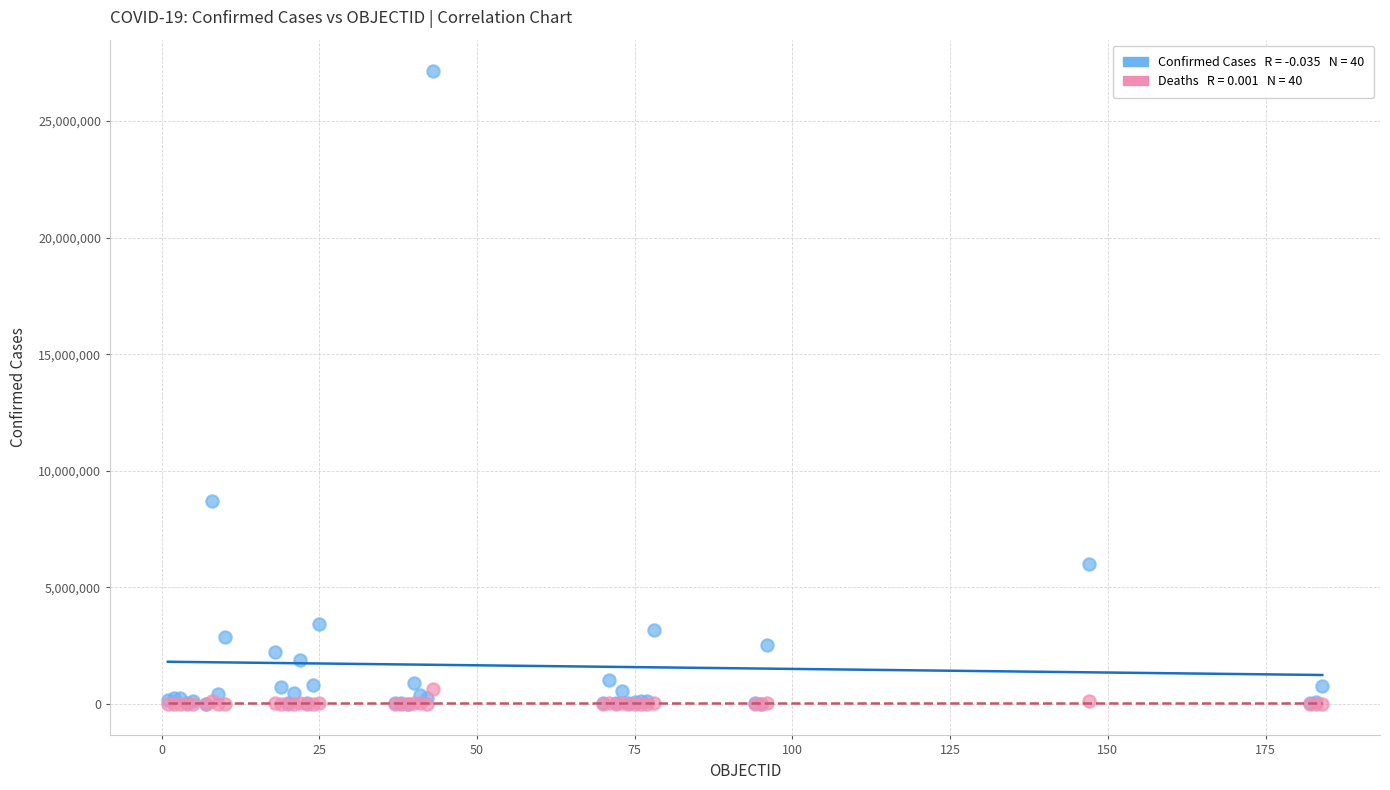

Across all series, what Y value is closest to 13567777?

8700437